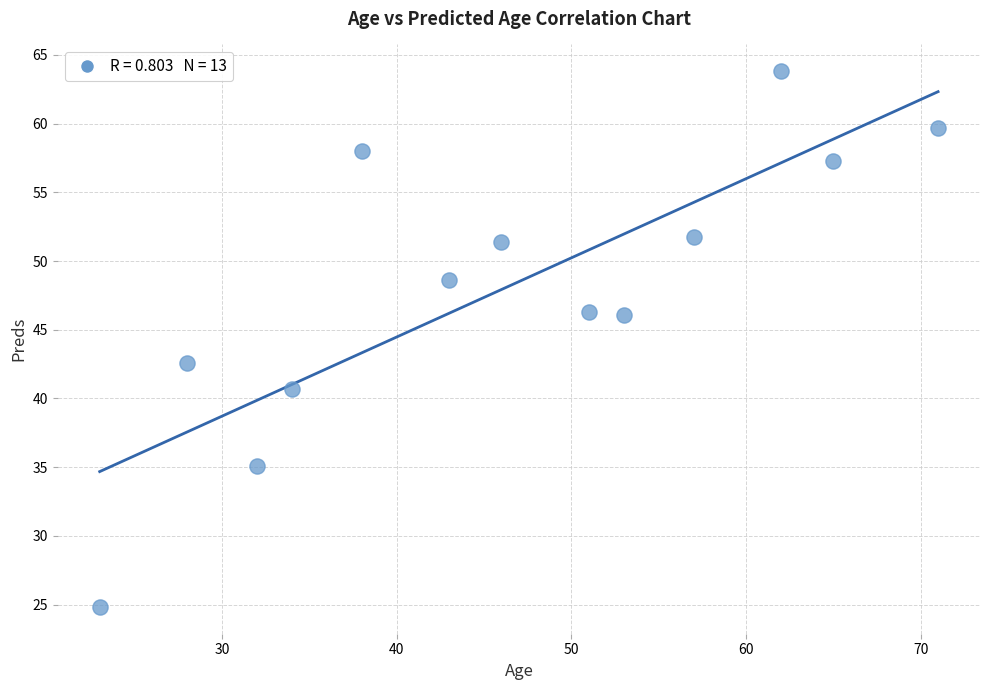

What Y value in the scatter plot is closest to 44?

42.6